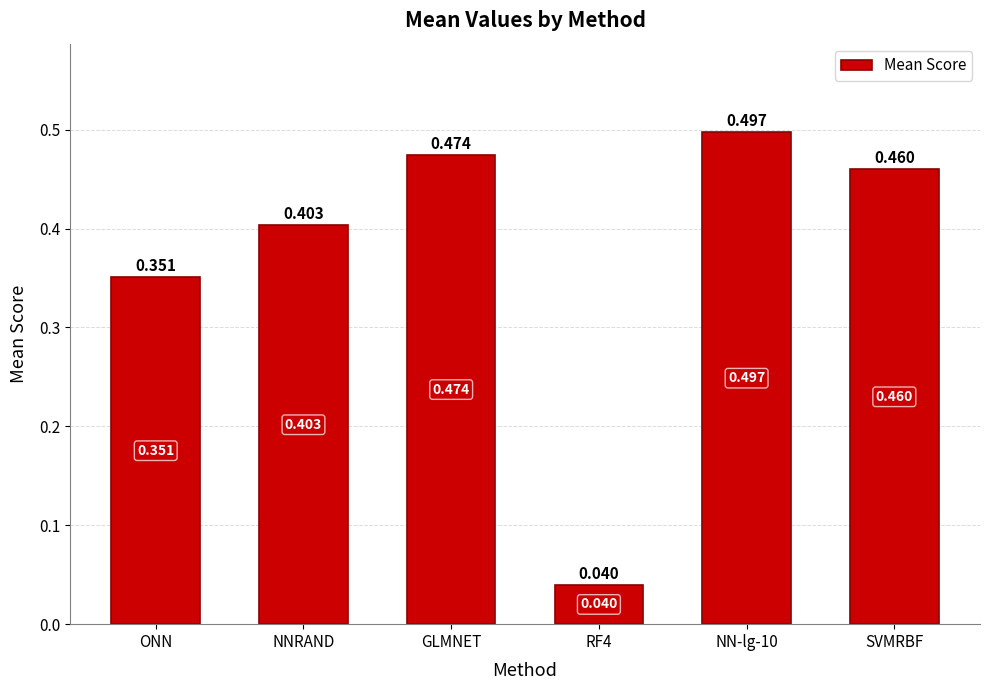

List the labels in order of value, largest first.

NN-lg-10, GLMNET, SVMRBF, NNRAND, ONN, RF4